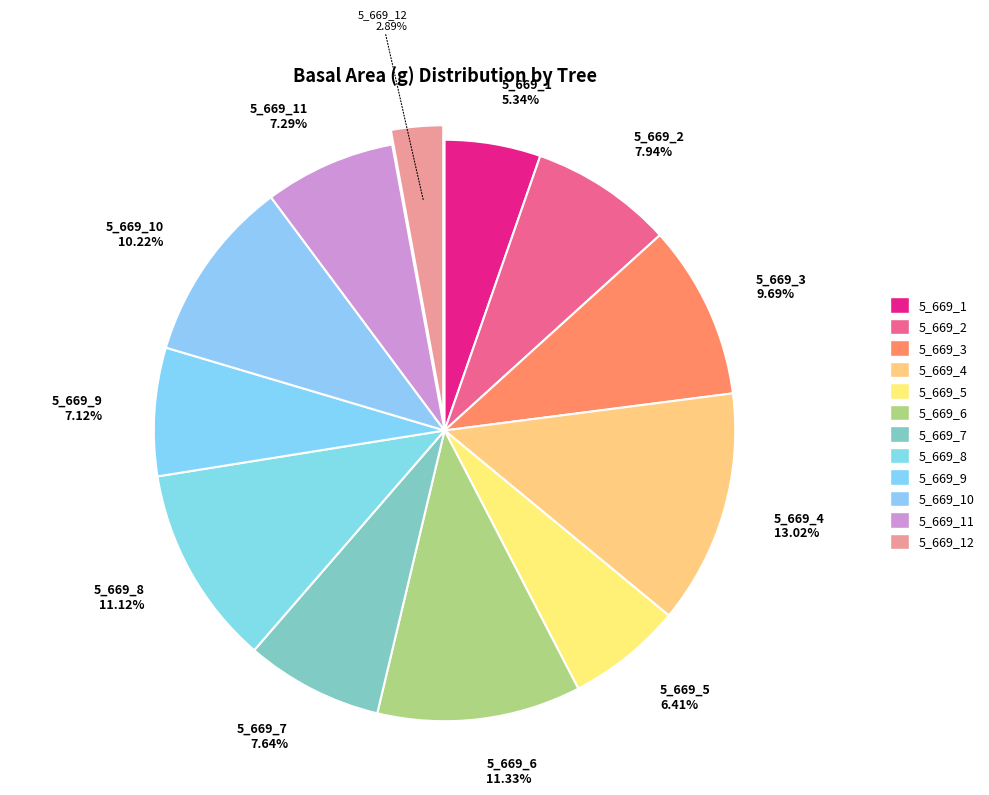

Combined, do 5_669_11 and 5_669_9 account for over 50%?

No